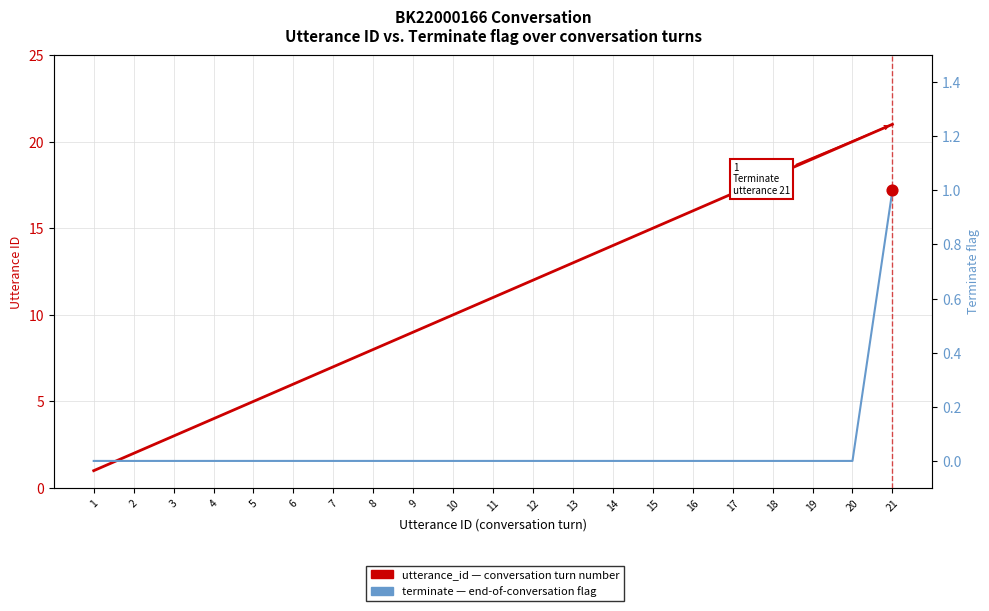

Which series reaches the minimum Y coordinate?

terminate